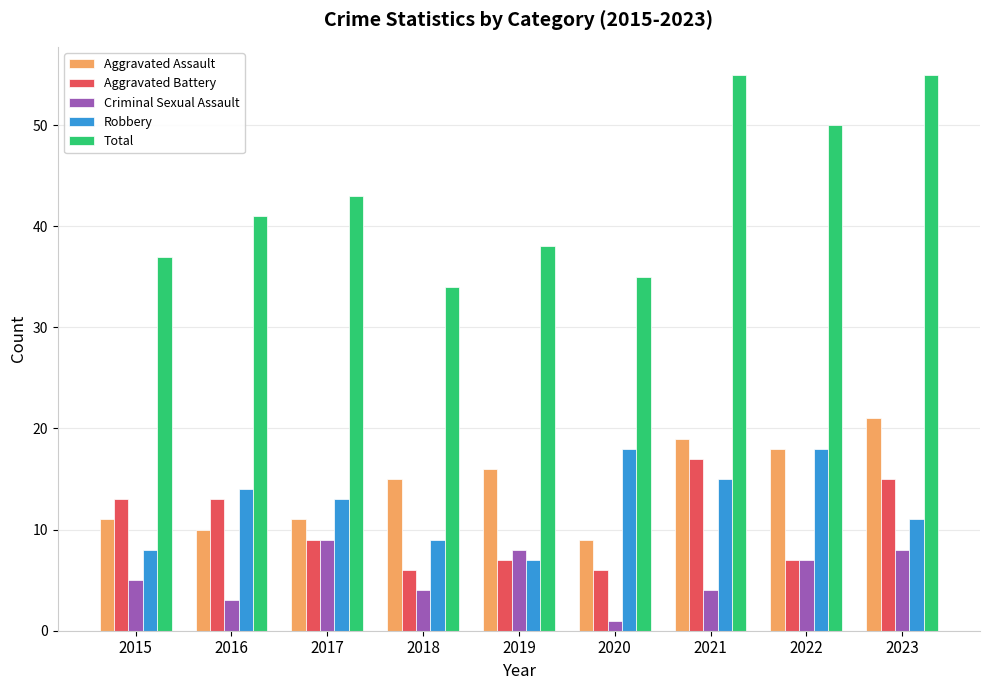

True or false: Aggravated Battery has a value of 11 at 2019.

False